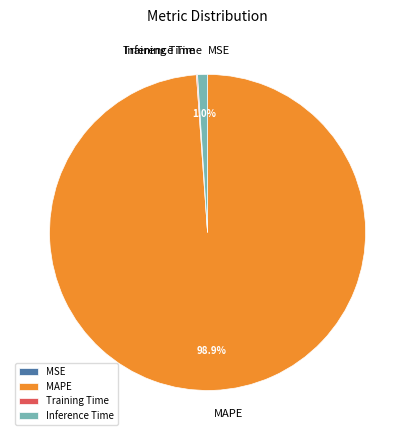

Which has a higher value, MAPE or Inference Time?

MAPE